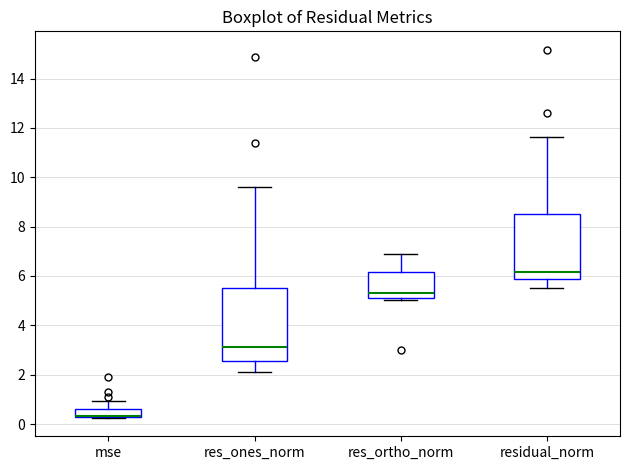

Reading left to right, transcribe this box plot: for each box, give where its median line is, the range the box spans, and where its two whiskers end, as read against the y-axis. The values are not printed on the chart, so give them approximately, as read against the axis.

mse: median 0.4 (drawn on the box's lower edge), box 0.2 to 0.6, whiskers 0.2 to 1.0
res_ones_norm: median 3.2, box 2.6 to 5.6, whiskers 2.2 to 9.6
res_ortho_norm: median 5.2 (just above the box's lower edge), box 5.2 to 6.2, whiskers 5.0 to 6.8
residual_norm: median 6.2, box 5.8 to 8.4, whiskers 5.6 to 11.6